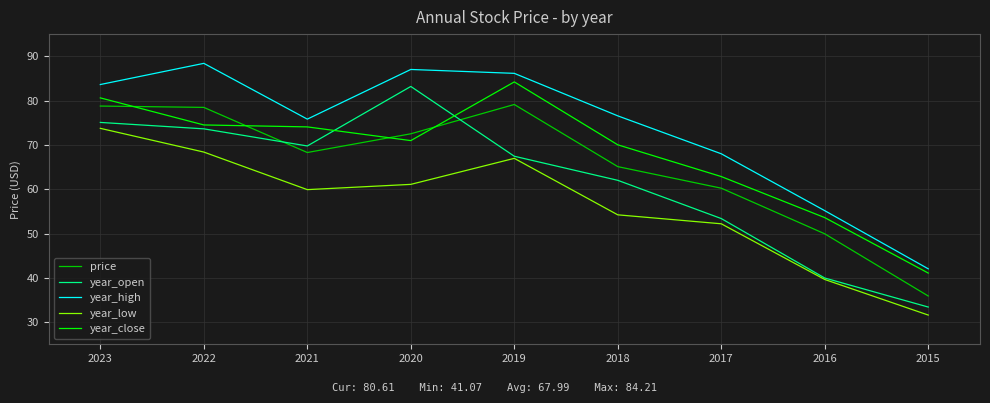

The value of year_open at 2015 is 54.1. True or false?

False